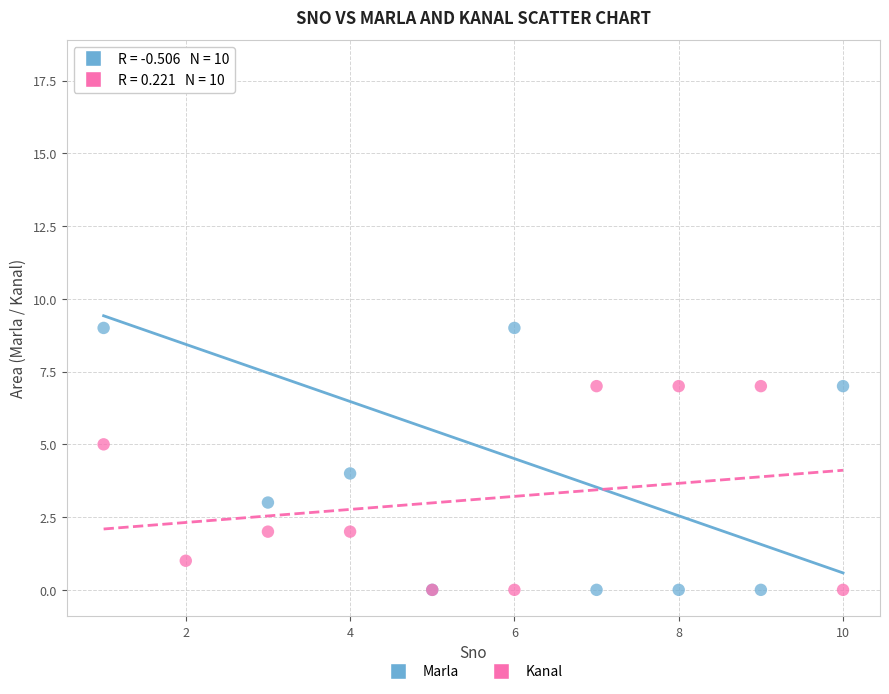

Which series contains the highest Y value?

Marla